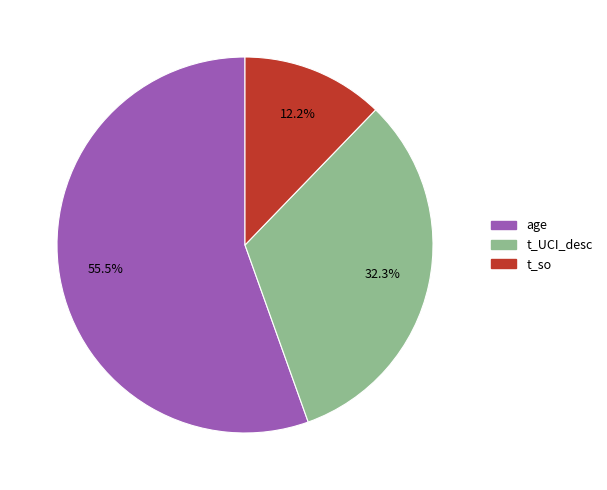

Count the number of slices in the pie.

3